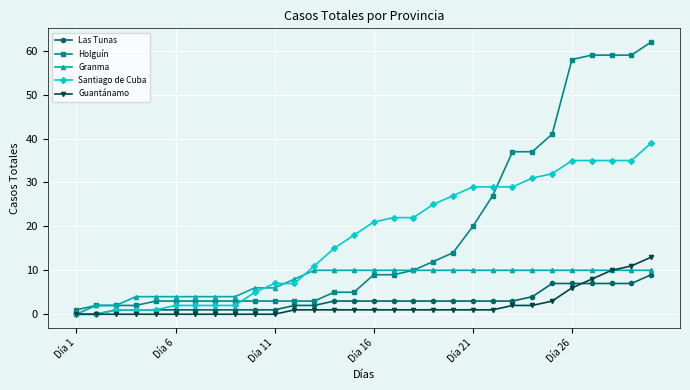

What is the maximum value shown in the chart?

62